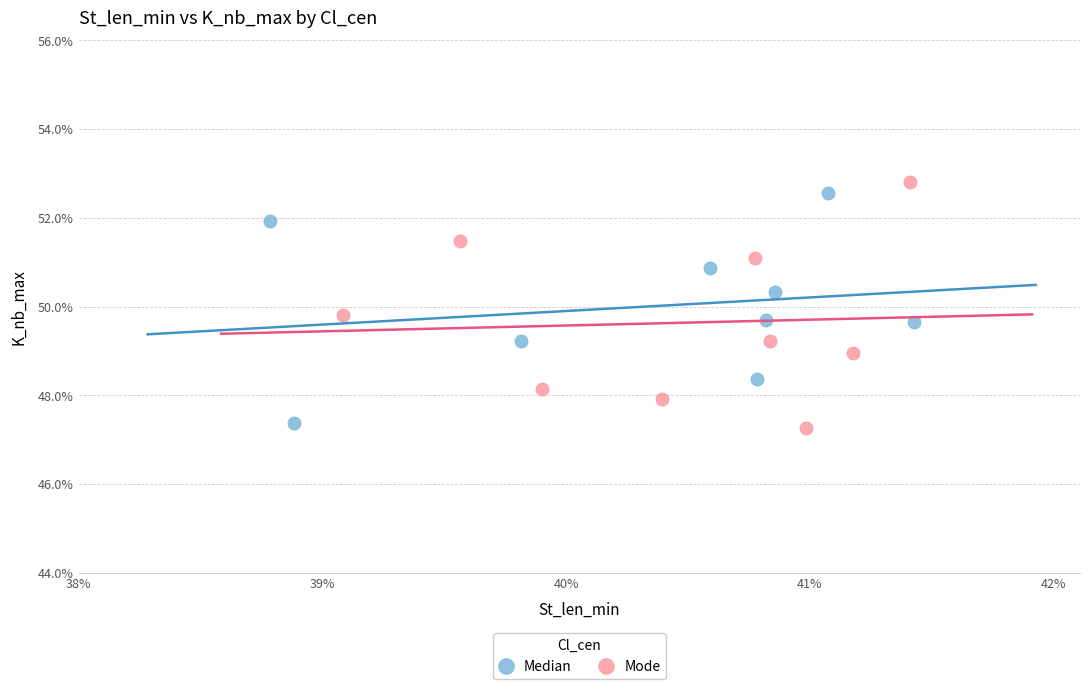

Which series contains the lowest Y value?

Mode